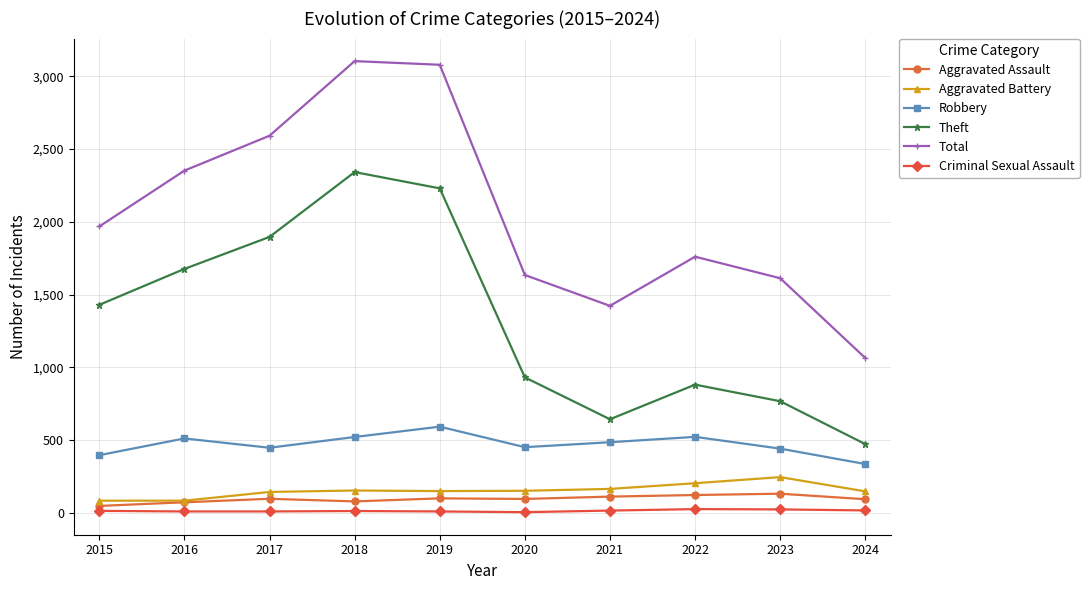

In Total, how many points are lower than both neighbors (excluding endpoints)?

1